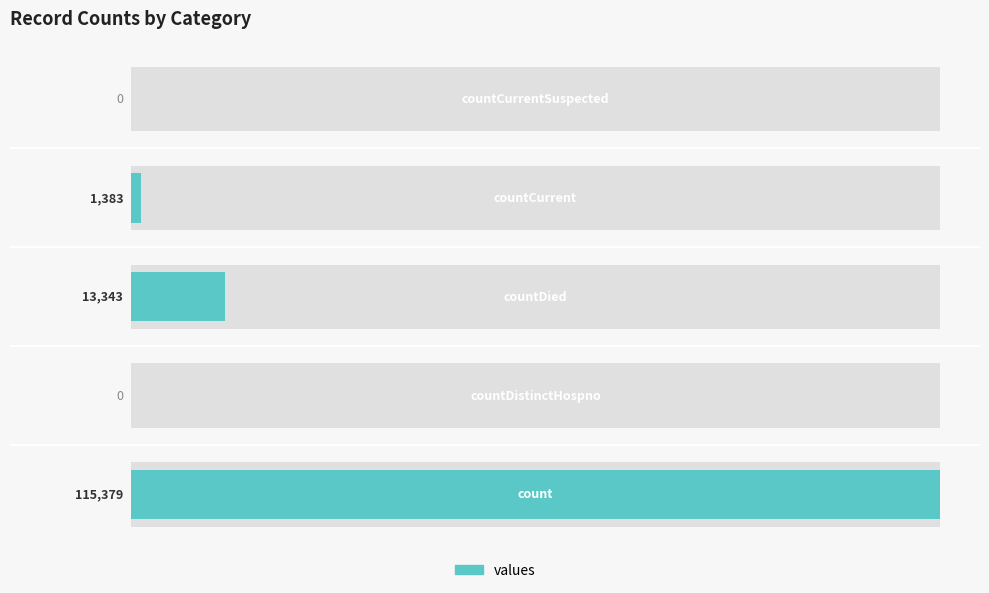

Reading left to right, extract all data points from this chart.

115379	0	13343	1383	0